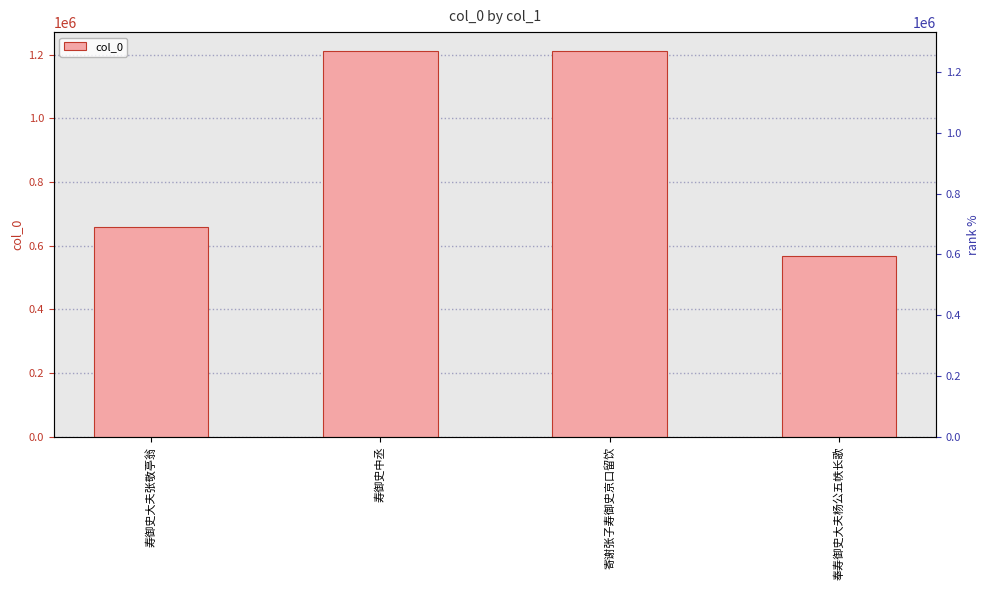

How many bars are there in total?

4